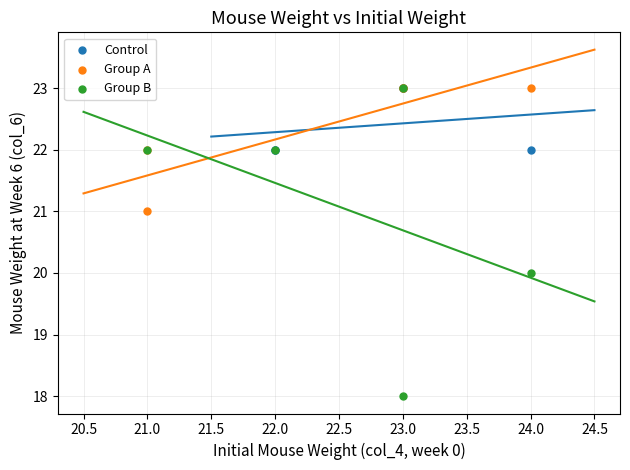

Which series reaches the minimum Y coordinate?

Group B